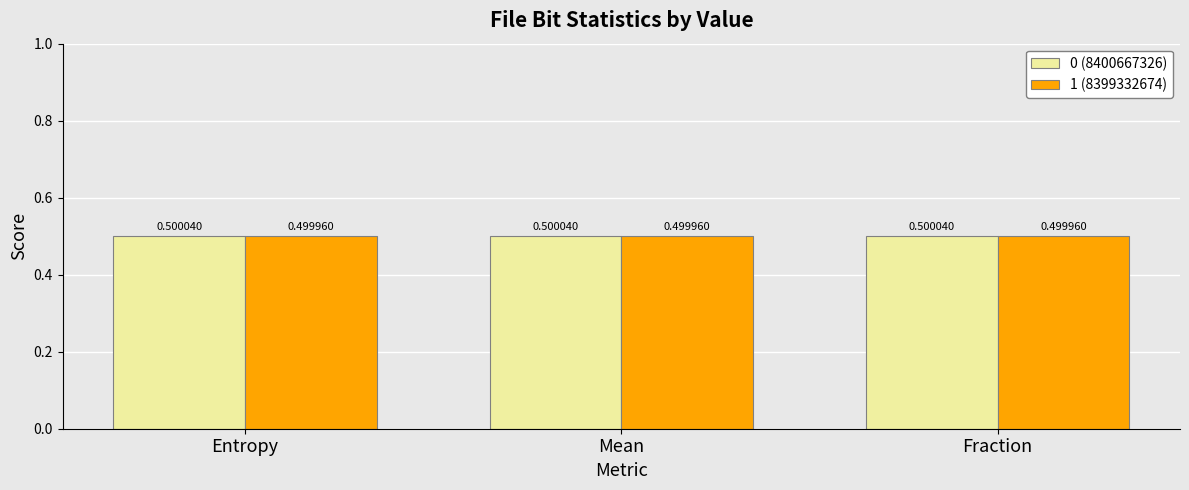

Is the value of 0 (8400667326) at Entropy greater than the value of 1 (8399332674) at Mean?

Yes